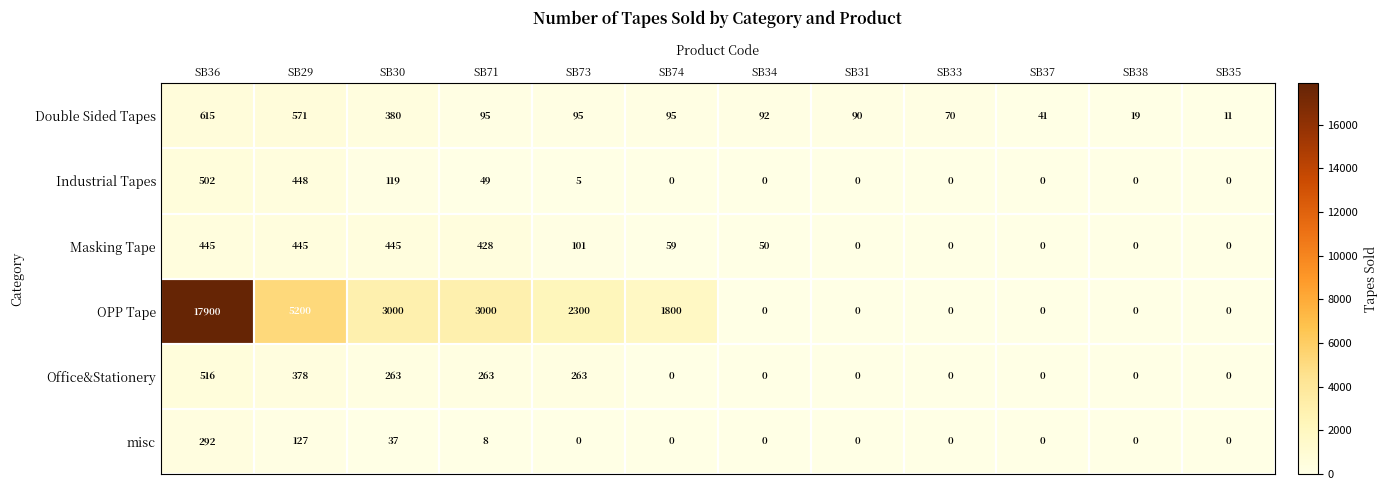

What is the difference between the highest and lowest values at SB30?

2963